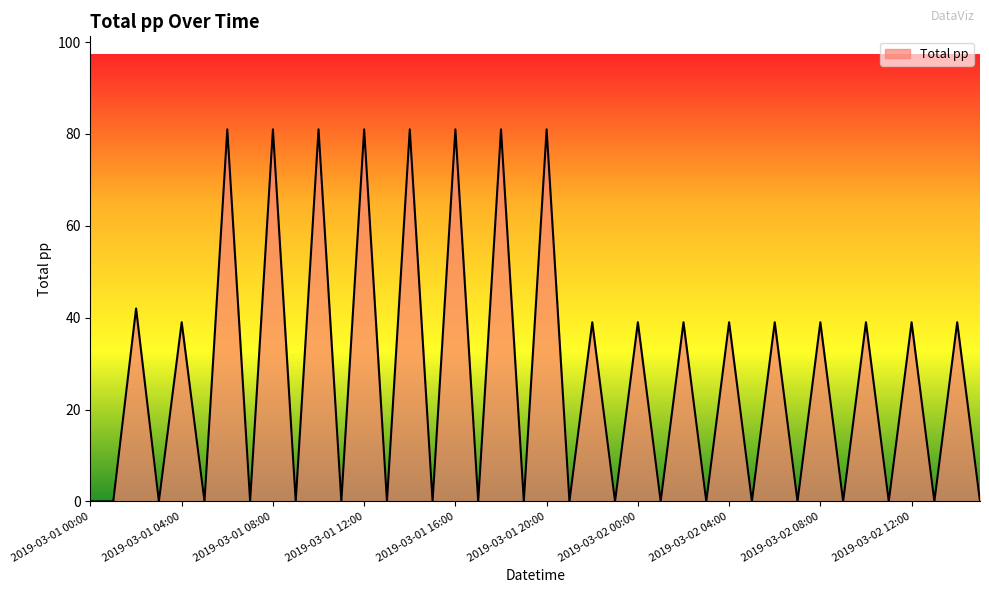

What is the difference between the maximum and minimum values?

81